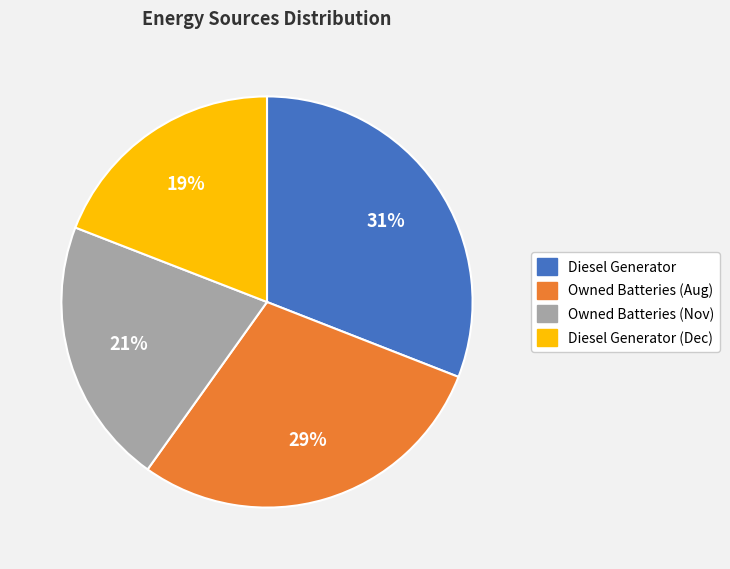

What is the largest slice in the pie chart?

Diesel Generator